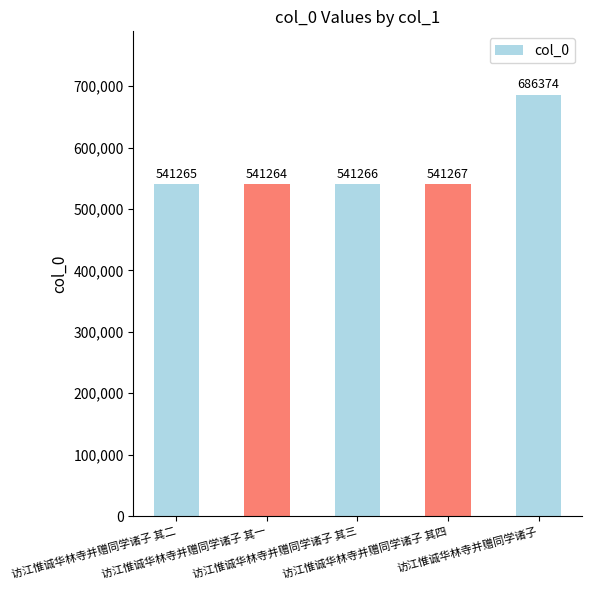

What is the change in value from 访江惟诚华林寺并赠同学诸子 其一 to 访江惟诚华林寺并赠同学诸子 其三?

+2